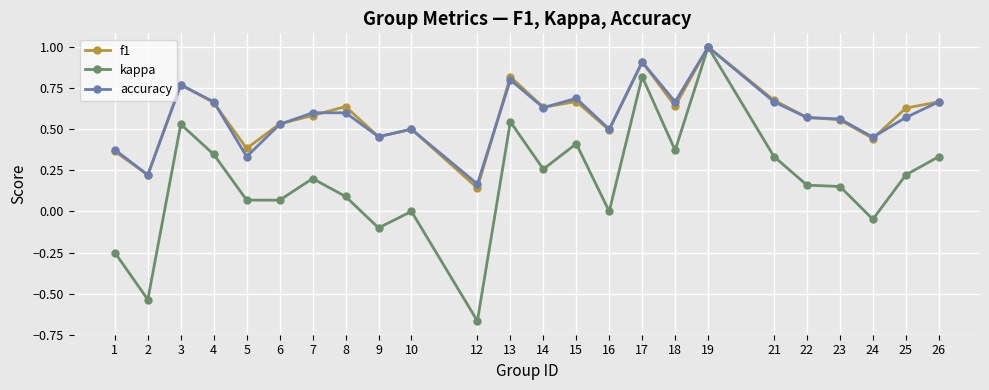

At which label is f1 closest to 0?

12